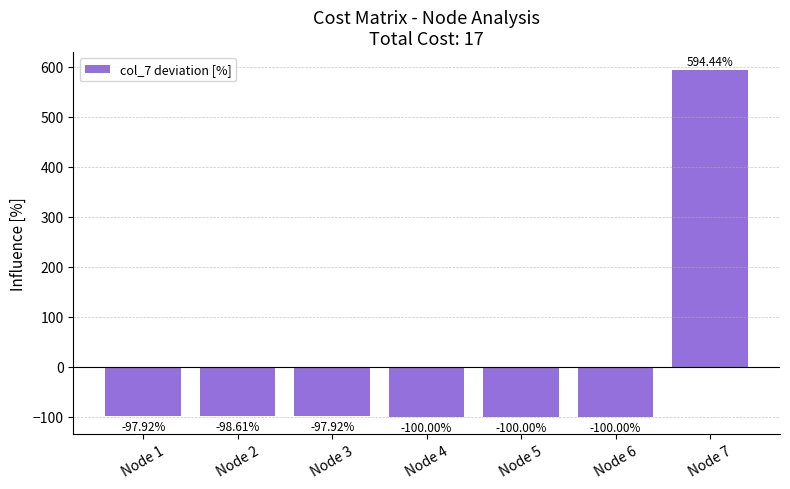

The value at Node 4 is -100.0. True or false?

True